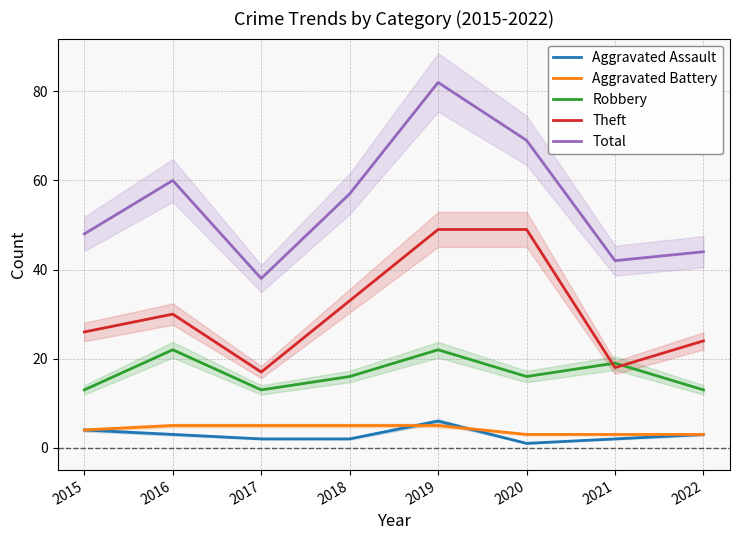

How many lines are shown in the chart?

5